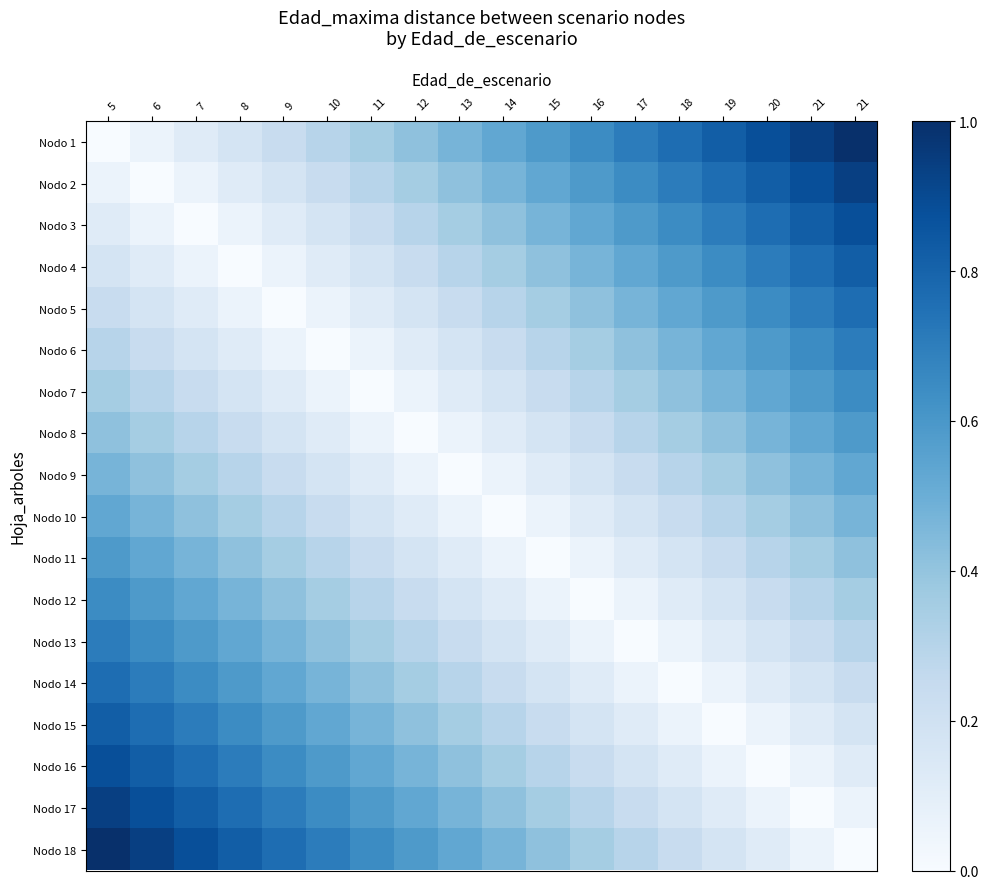

Between 21 and 15, which is larger?

21